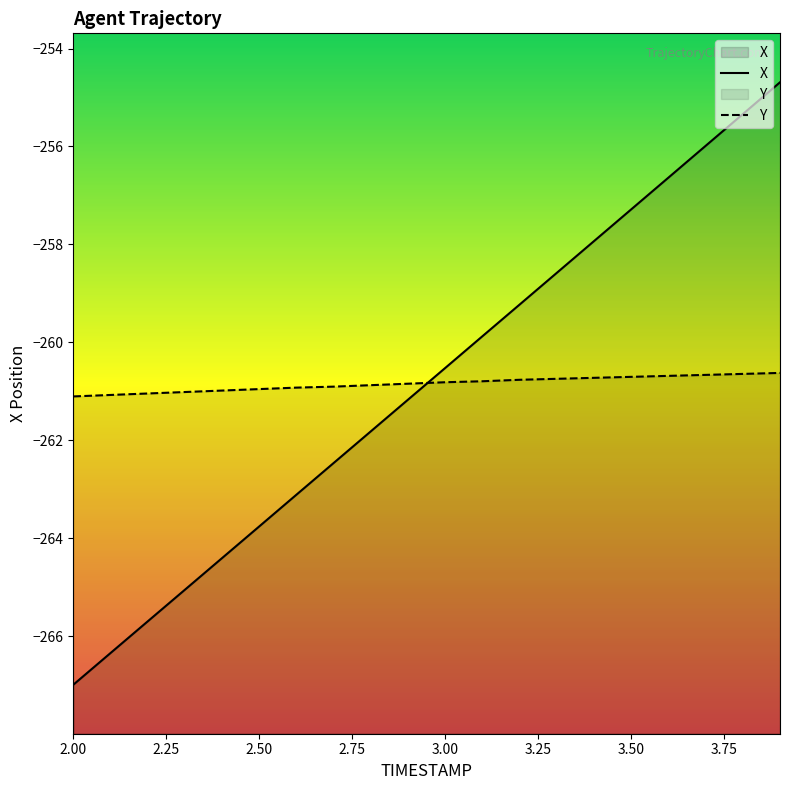

The value of X at 2.00 is -267.0. True or false?

True